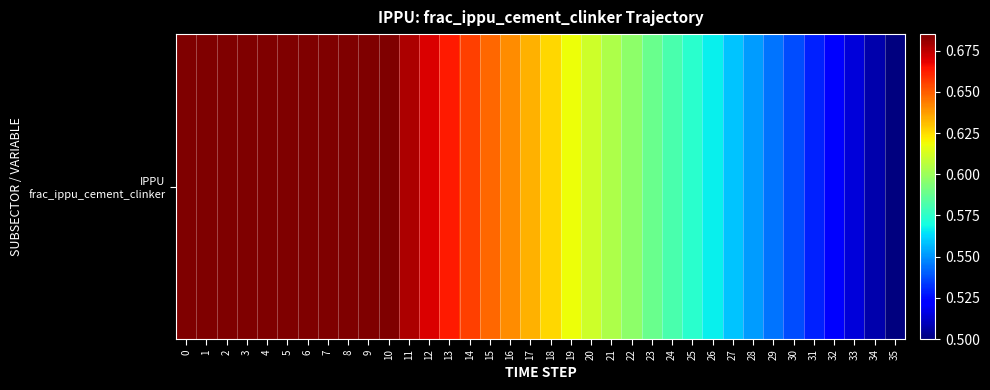

What is the approximate value at 24?

0.6